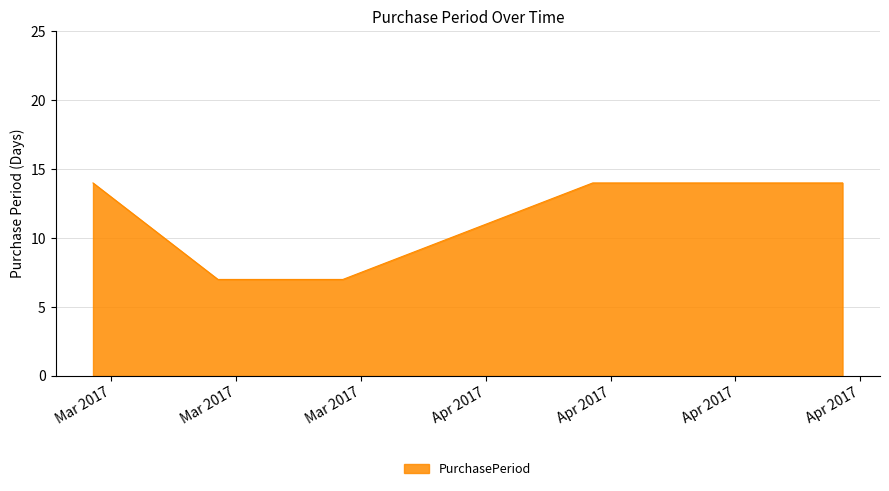

Count the number of categories in the chart.

5